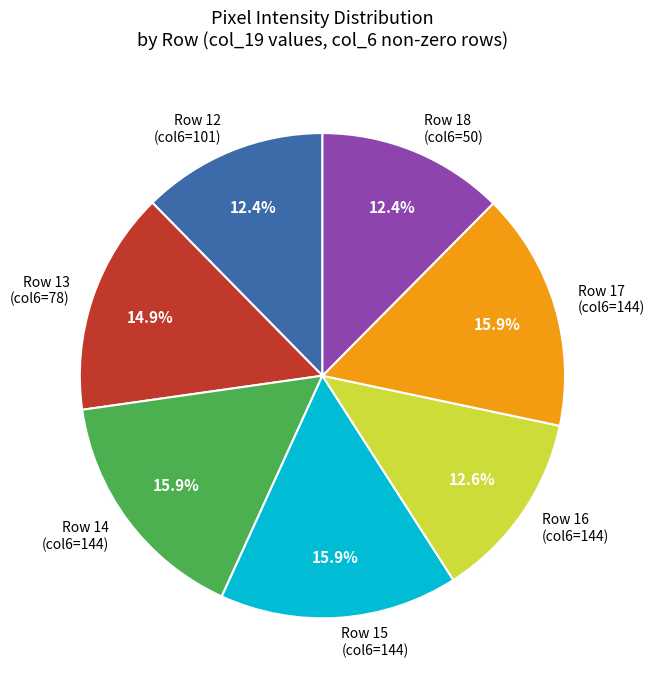

Approximately how many times larger is the value at Row 15 (col6=144) compared to Row 16 (col6=144)?

1.3